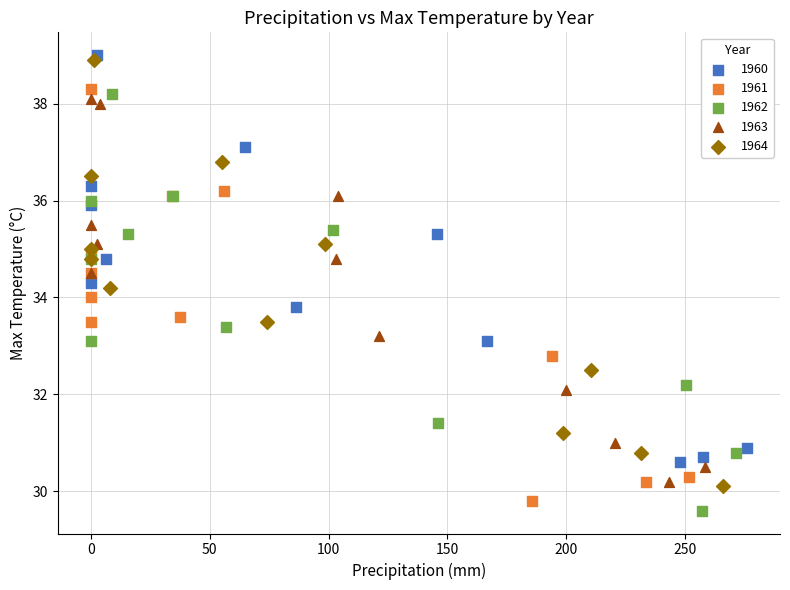

What are all the series names shown in the legend?

1960, 1961, 1962, 1963, 1964